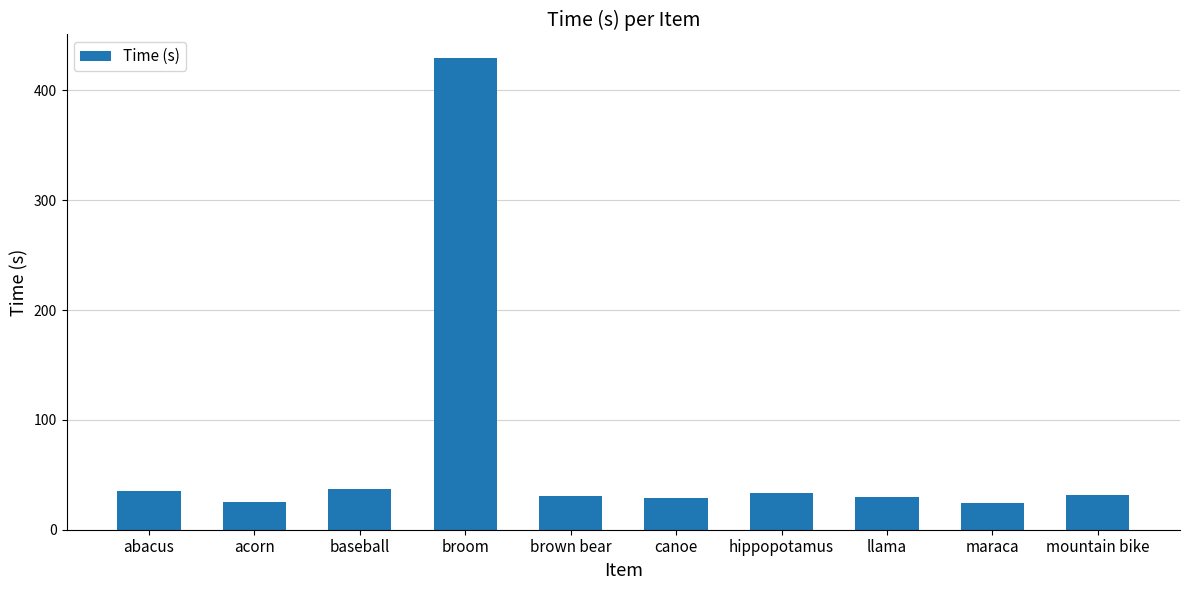

The value at maraca is 24.7. True or false?

True